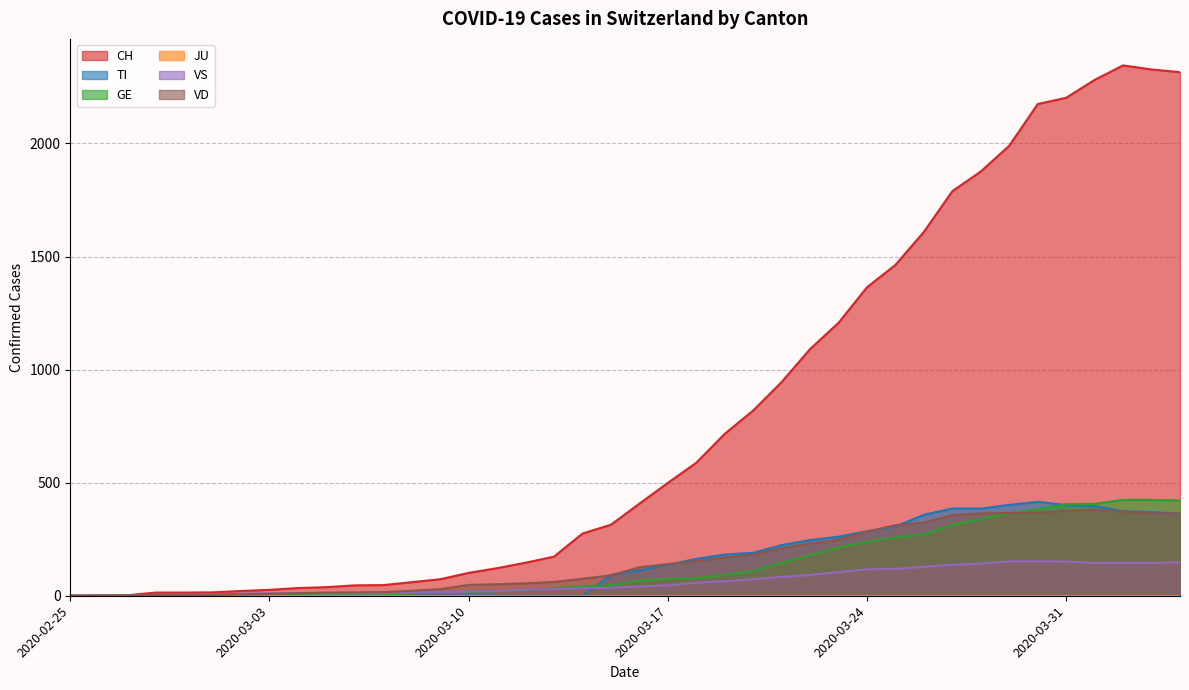

Which series has the largest total across all categories?

CH